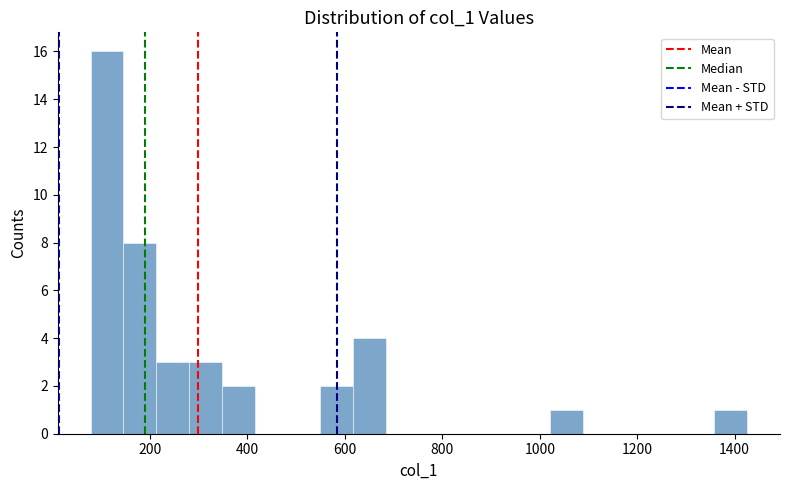

Around what value on the x-axis is the tallest bar? Give the approximate position of its centre, as read against the axis.

120